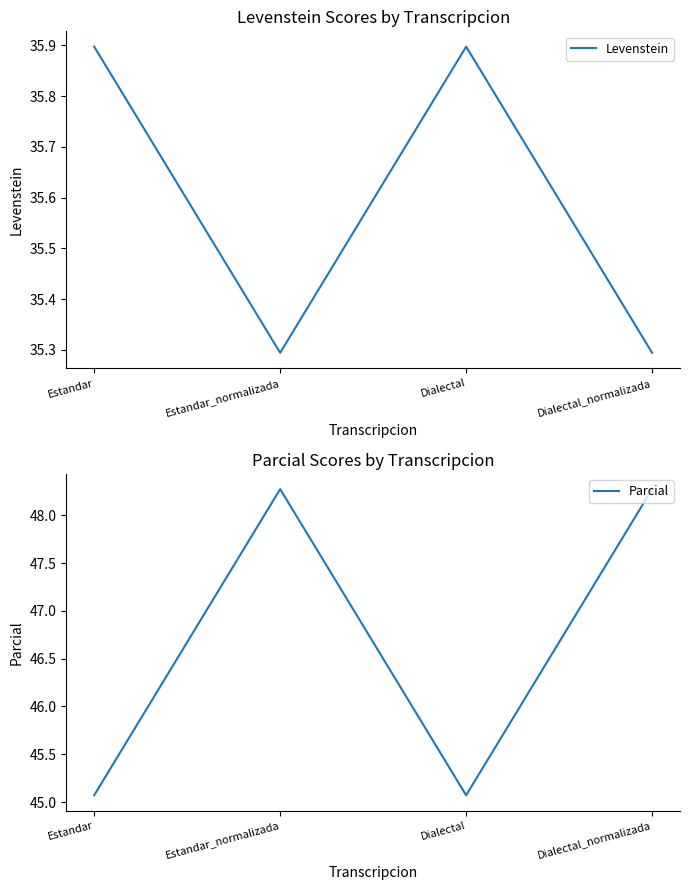

The value of Parcial at Dialectal is 45.1. True or false?

True